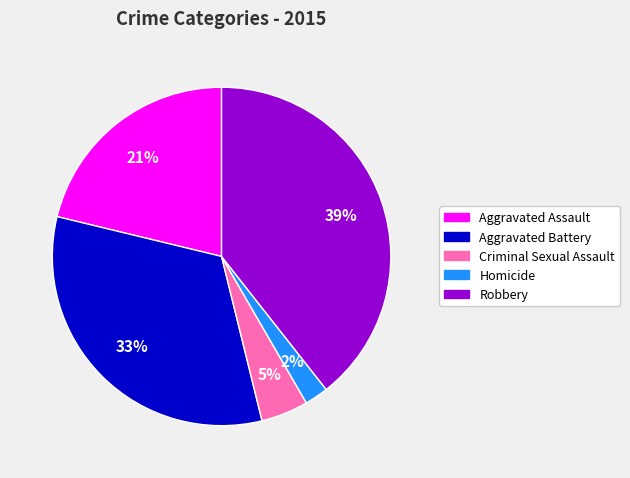

To the nearest percent, what is the difference between the largest and smallest slice percentages?

37%